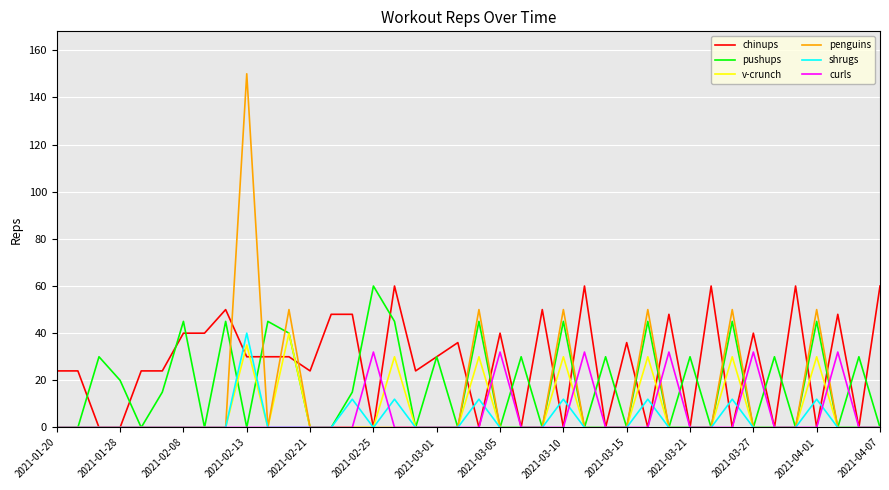

Reading left to right, list all the values displayed in this chart.

chinups: 24	24	0	0	24	24	40	40	50	30	30	30	24	48	48	0	60	24	30	36	0	40	0	50	0	60	0	36	0	48	0	60	0	40	0	60	0	48	0	60
pushups: 0	0	30	20	0	15	45	0	45	0	45	40	0	0	15	60	45	0	30	0	45	0	30	0	45	0	30	0	45	0	30	0	45	0	30	0	45	0	30	0
v-crunch: 0	0	0	0	0	0	0	0	0	35	0	40	0	0	0	0	30	0	0	0	30	0	0	0	30	0	0	0	30	0	0	0	30	0	0	0	30	0	0	0
penguins: 0	0	0	0	0	0	0	0	0	150	0	50	0	0	0	0	0	0	0	0	50	0	0	0	50	0	0	0	50	0	0	0	50	0	0	0	50	0	0	0
shrugs: 0	0	0	0	0	0	0	0	0	40	0	0	0	0	12	0	12	0	0	0	12	0	0	0	12	0	0	0	12	0	0	0	12	0	0	0	12	0	0	0
curls: 0	0	0	0	0	0	0	0	0	0	0	0	0	0	0	32	0	0	0	0	0	32	0	0	0	32	0	0	0	32	0	0	0	32	0	0	0	32	0	0